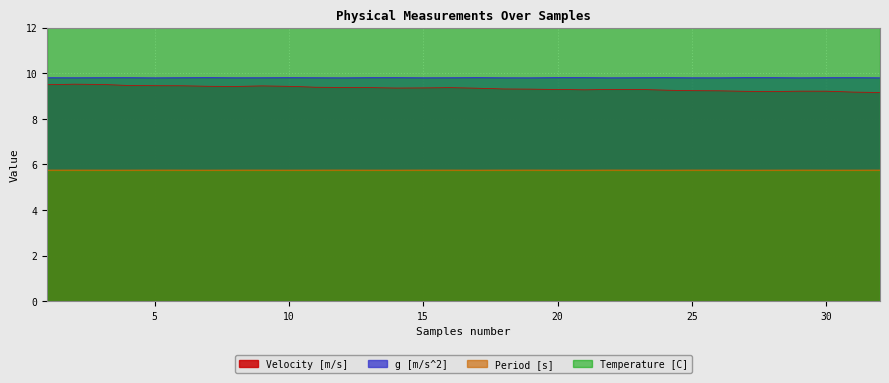

True or false: Temperature [C] has a value of 5.4 at 9.

False